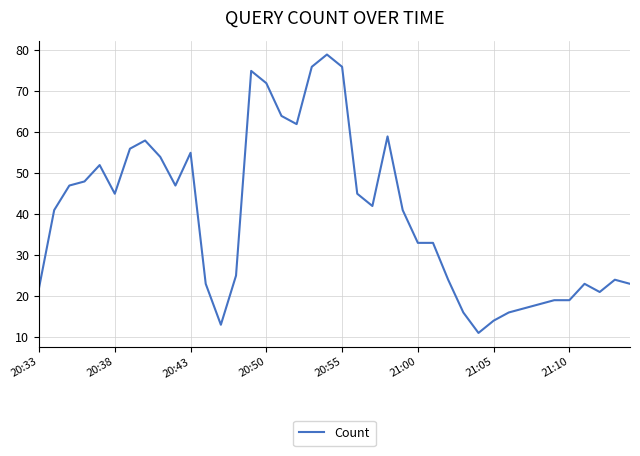

What is the average value?

40